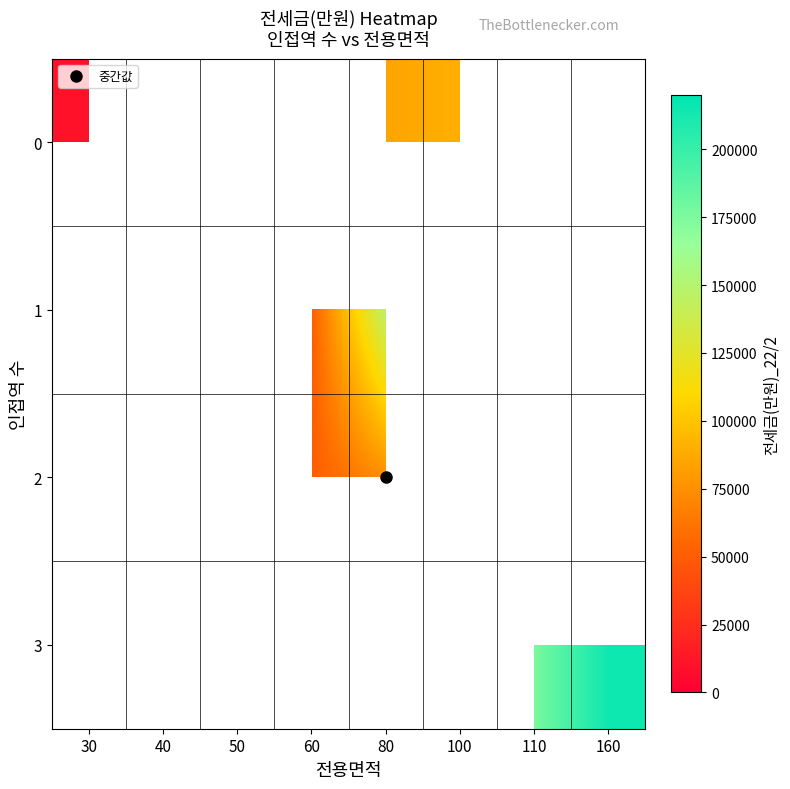

At which category is the sum across all series the highest?

80